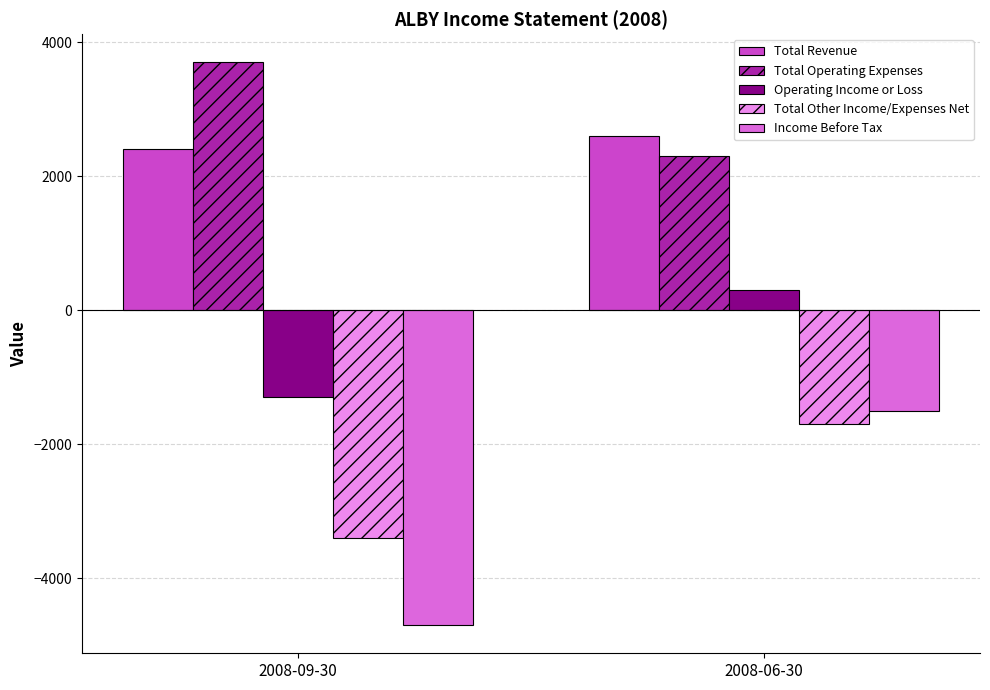

How many Total Operating Expenses values are between 2300 and 3700?

2